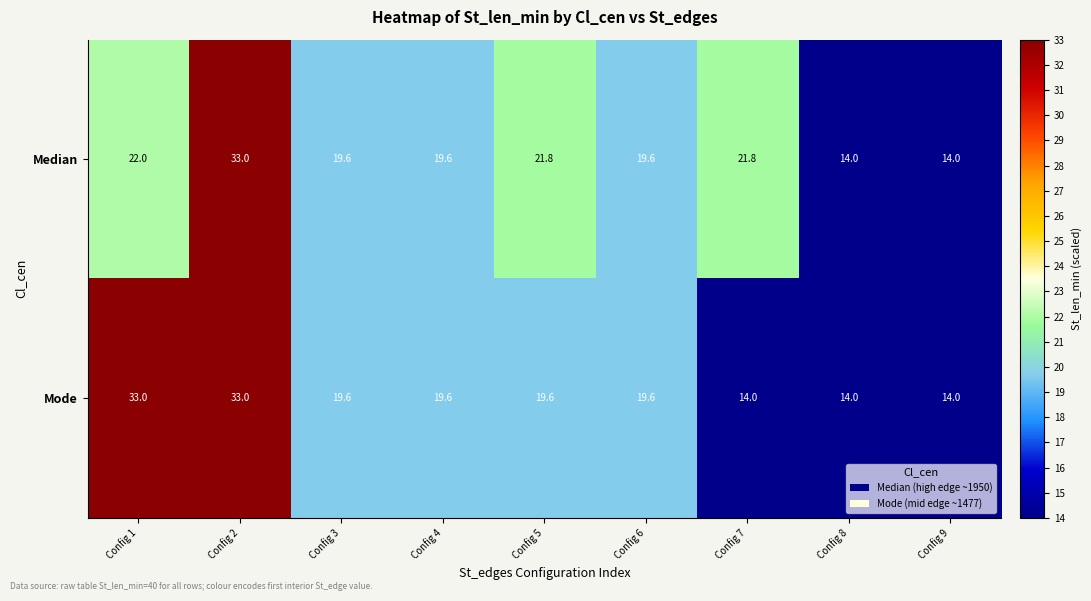

List the series in order of their overall mean, highest first.

Mode, Median